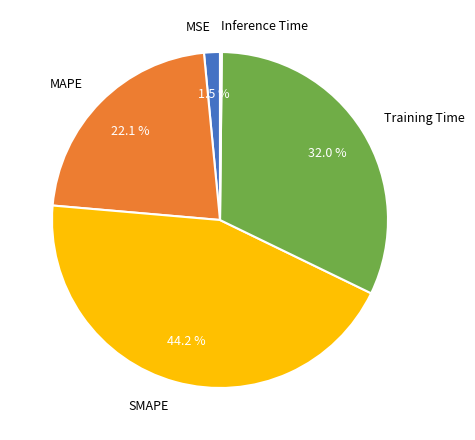

What percentage do Training Time and MAPE together represent?

54.1%